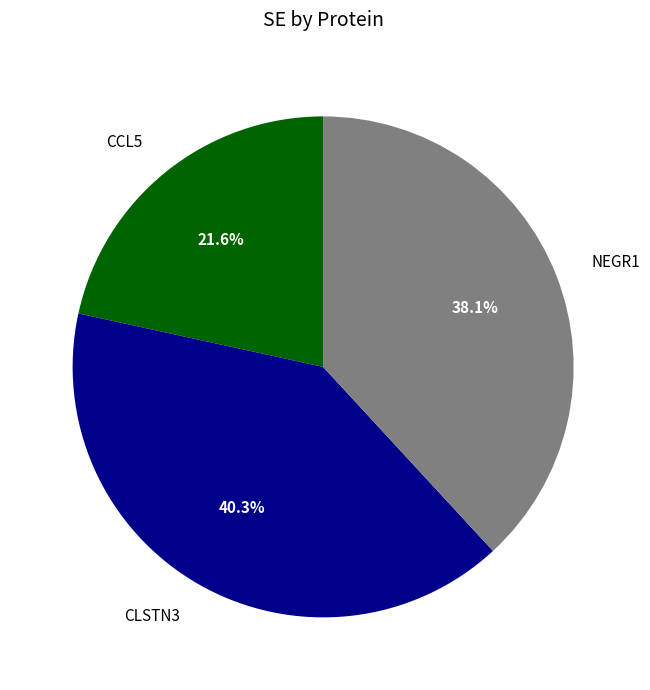

True or false: NEGR1 accounts for 52% of the total.

False